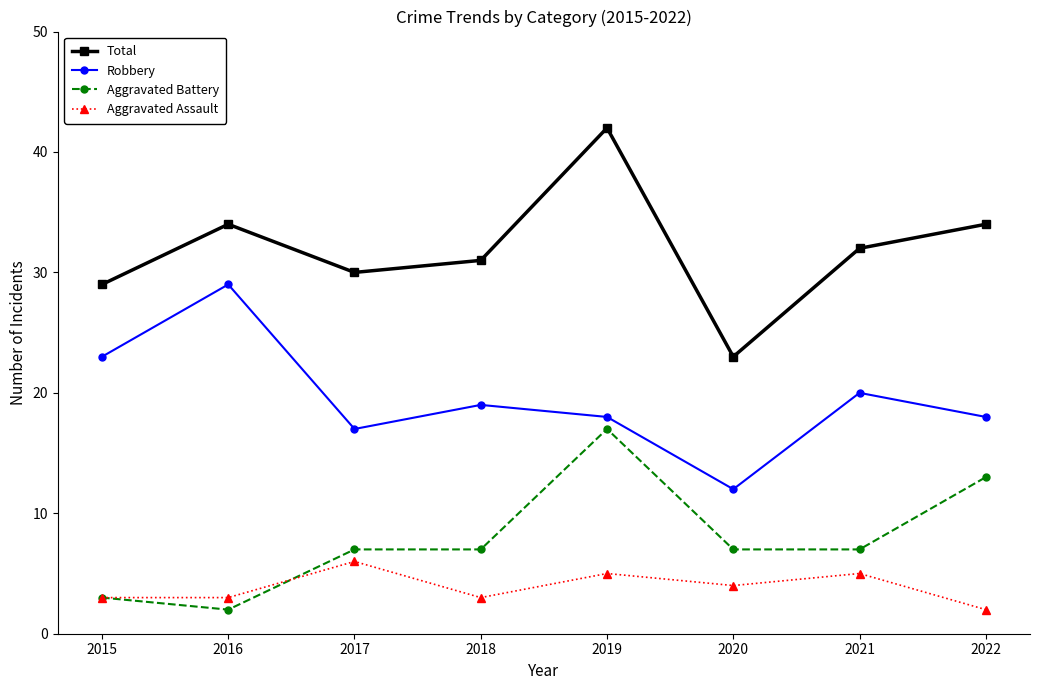

How many distinct data groups are displayed?

4